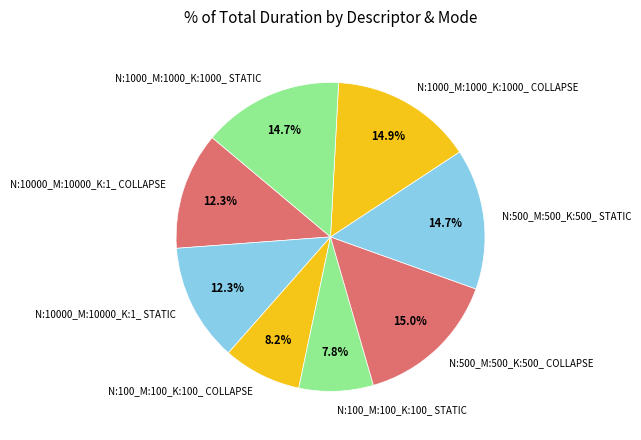

Approximately how many times larger is the value at N:10000_M:10000_K:1_ COLLAPSE compared to N:100_M:100_K:100_ STATIC?

1.6